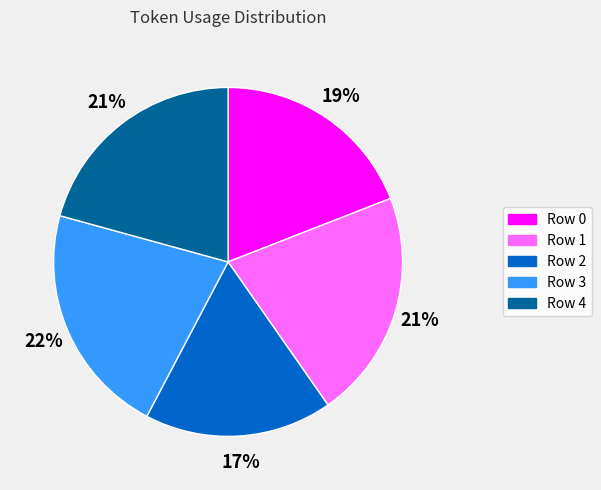

To the nearest percent, what percentage of the pie is Row 0?

19%